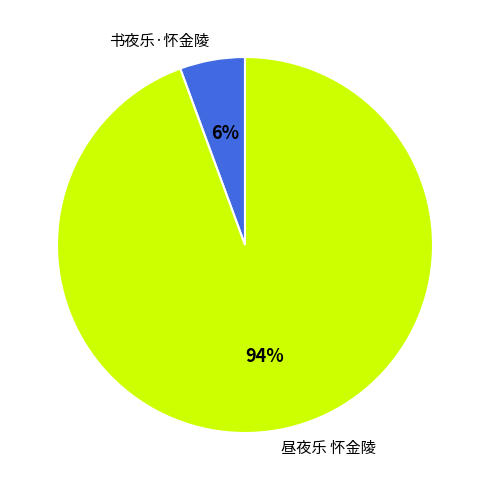

To the nearest percent, what portion does 书夜乐·怀金陵 represent?

6%